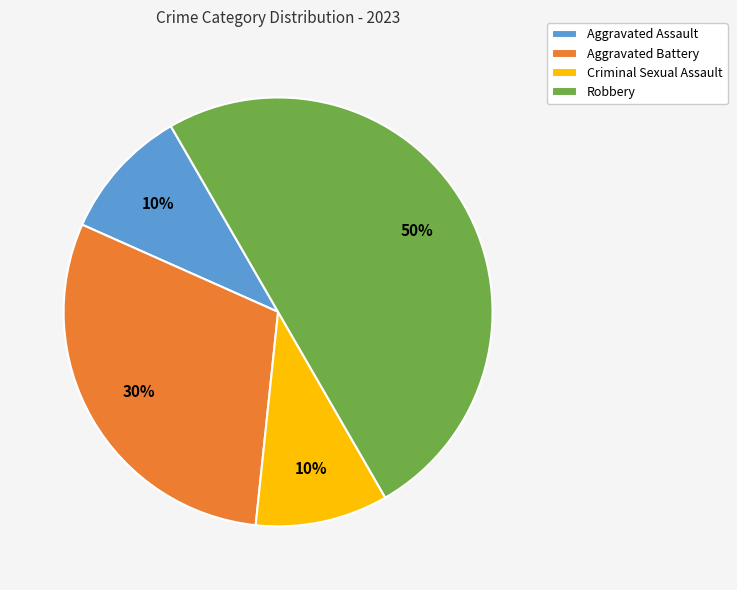

Does Aggravated Assault account for over 50% of the chart?

No